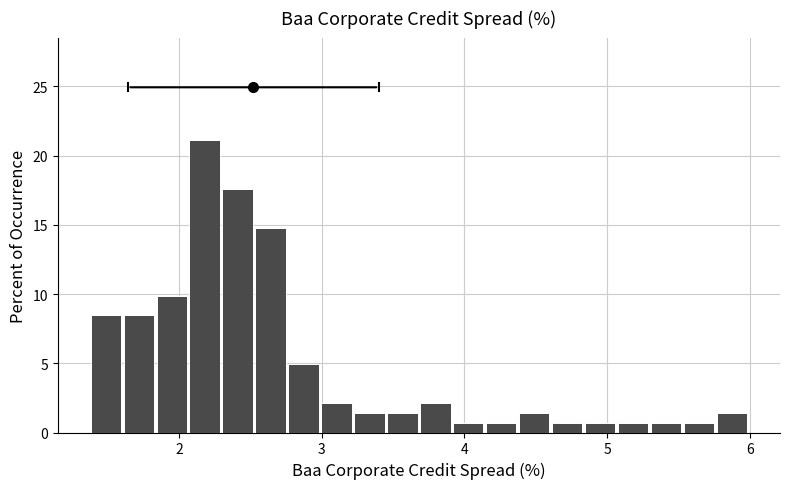

Around what value on the x-axis is the tallest bar? Give the approximate position of its centre, as read against the axis.

2.2